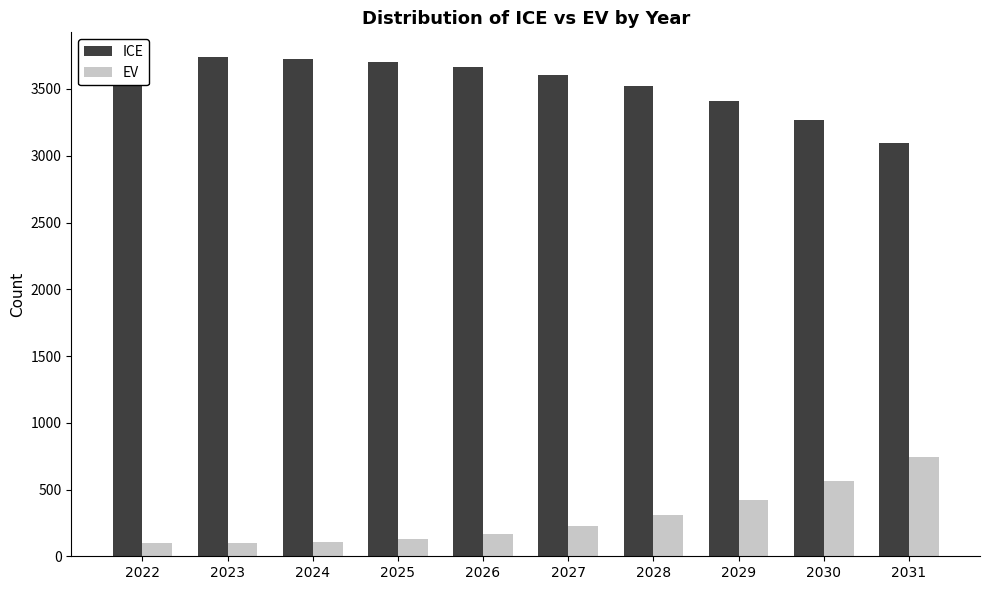

What is the total value across all series at 2025?

3834.1